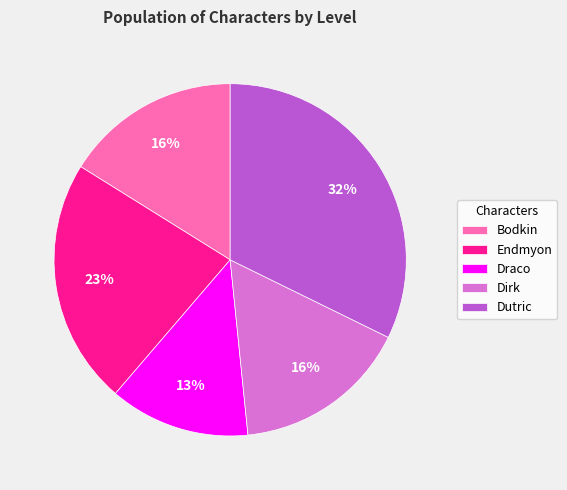

To the nearest percent, what is the average slice percentage?

20%